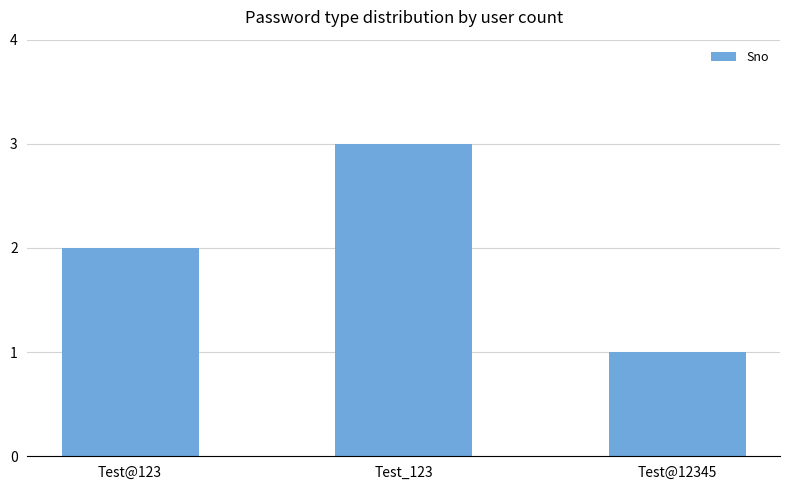

Between Test_123 and Test@12345, which is larger?

Test_123